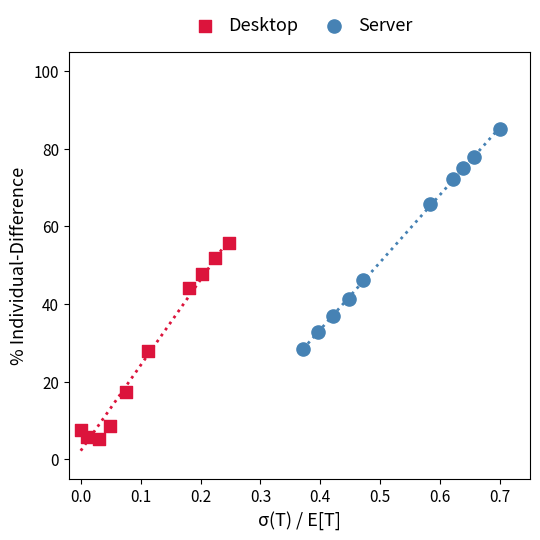

Which series reaches the minimum Y coordinate?

Desktop